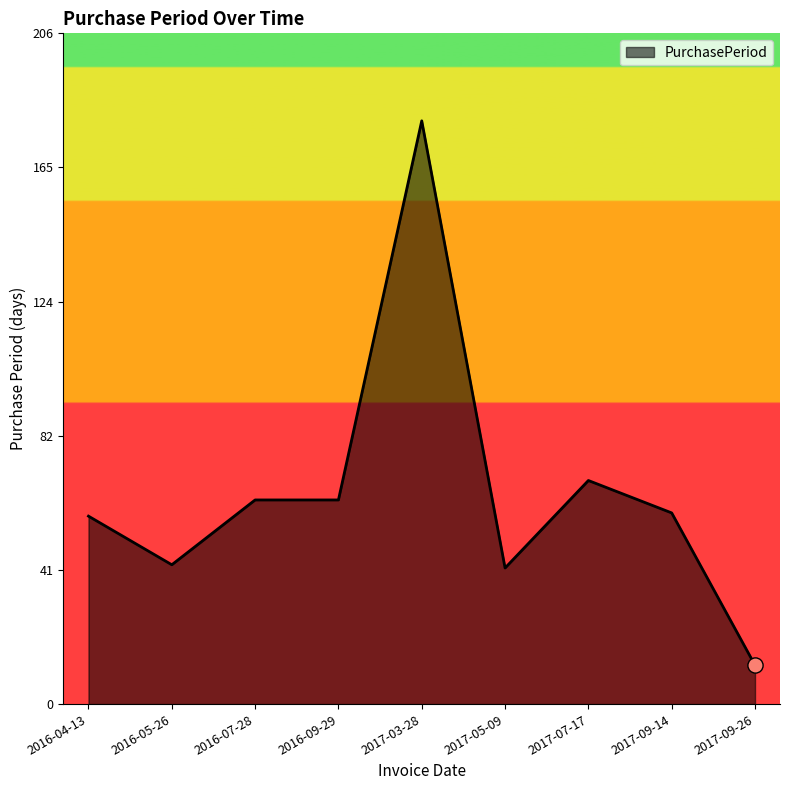

Approximately how many times larger is the value at 2017-07-17 compared to 2017-03-28?

0.4